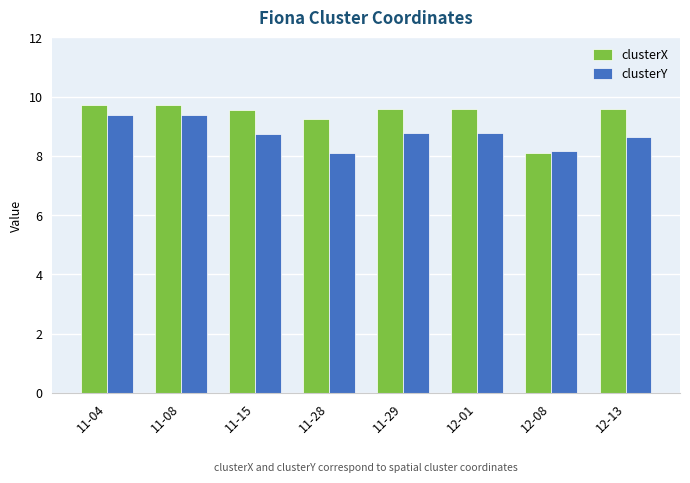

What are all the series names shown in the legend?

clusterX, clusterY